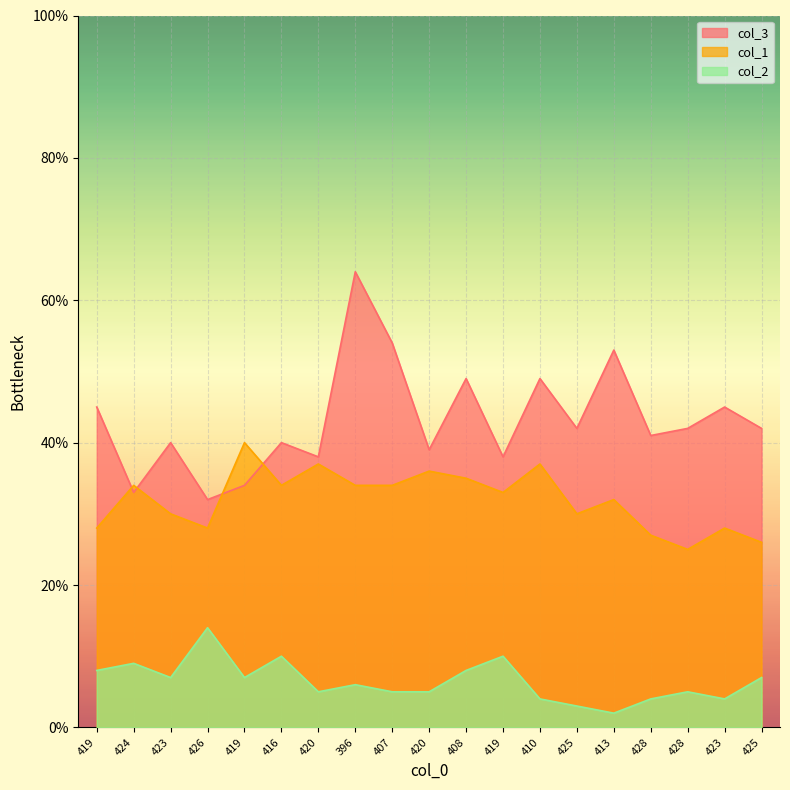

Where is the first local maximum for col_2?

424